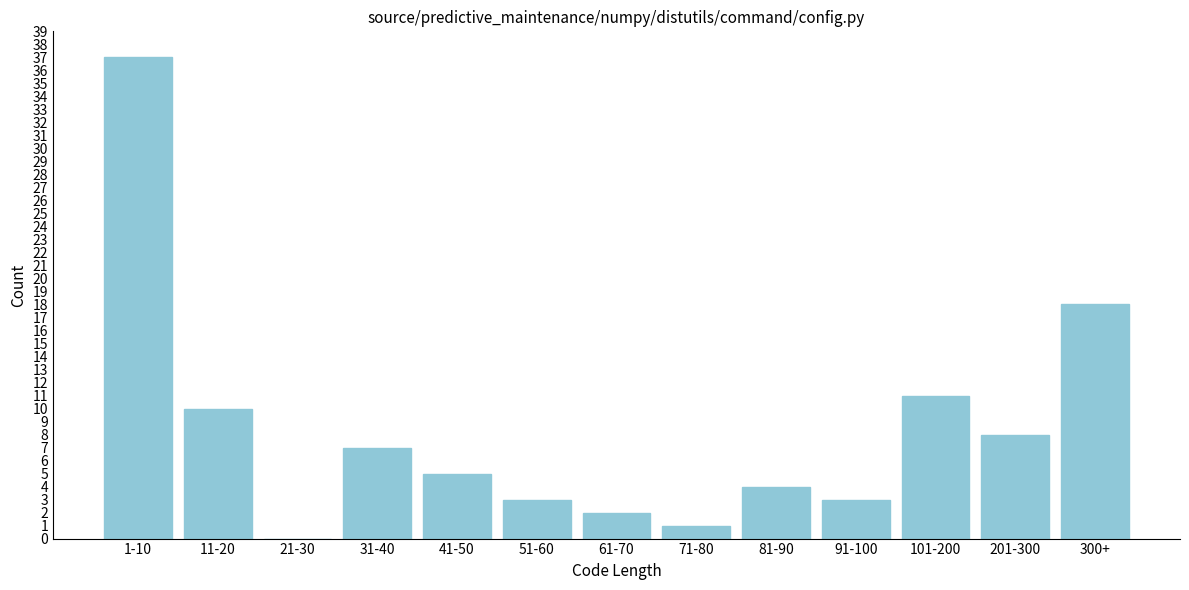

Reading right to left, what are all the values shown in this chart?

300+=18	201-300=8	101-200=11	91-100=3	81-90=4	71-80=1	61-70=2	51-60=3	41-50=5	31-40=7	21-30=0	11-20=10	1-10=37